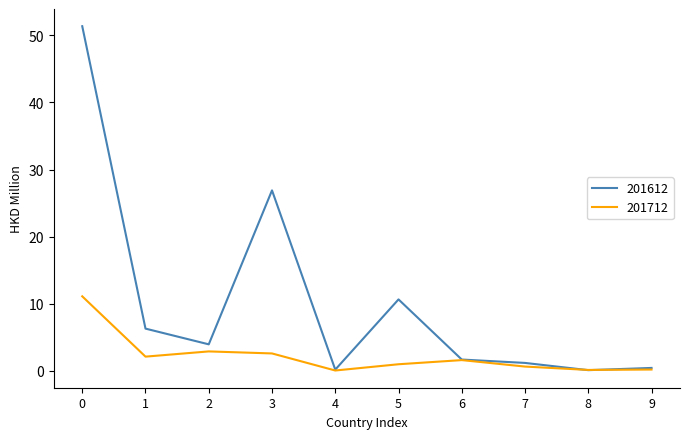

The value of 201712 at 2 is 2.9. True or false?

True